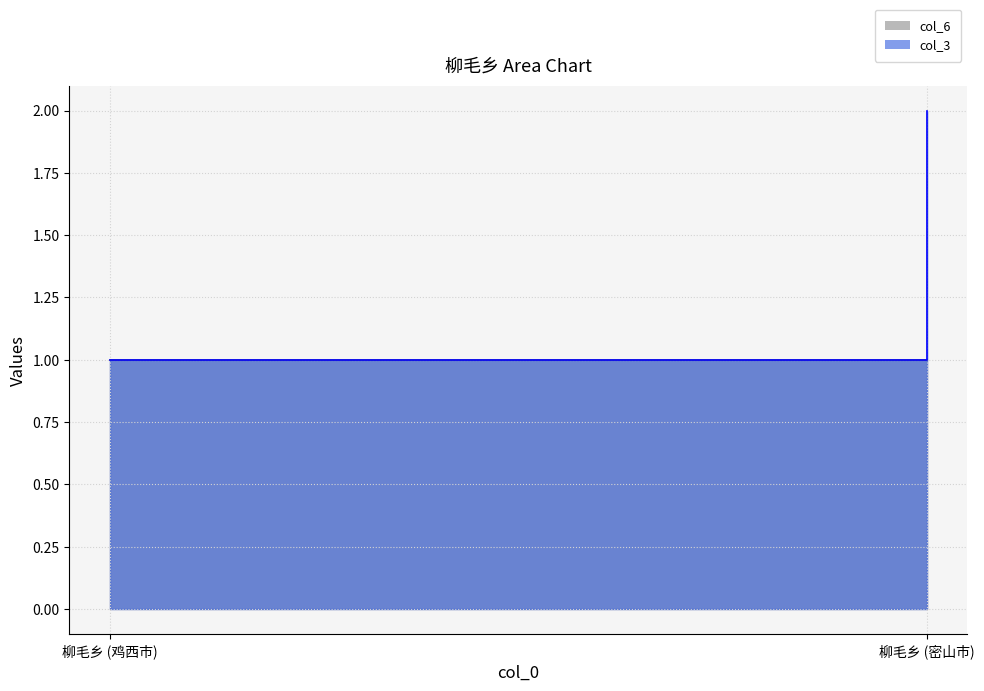

List the series in order of their overall mean, lowest first.

col_6, col_3